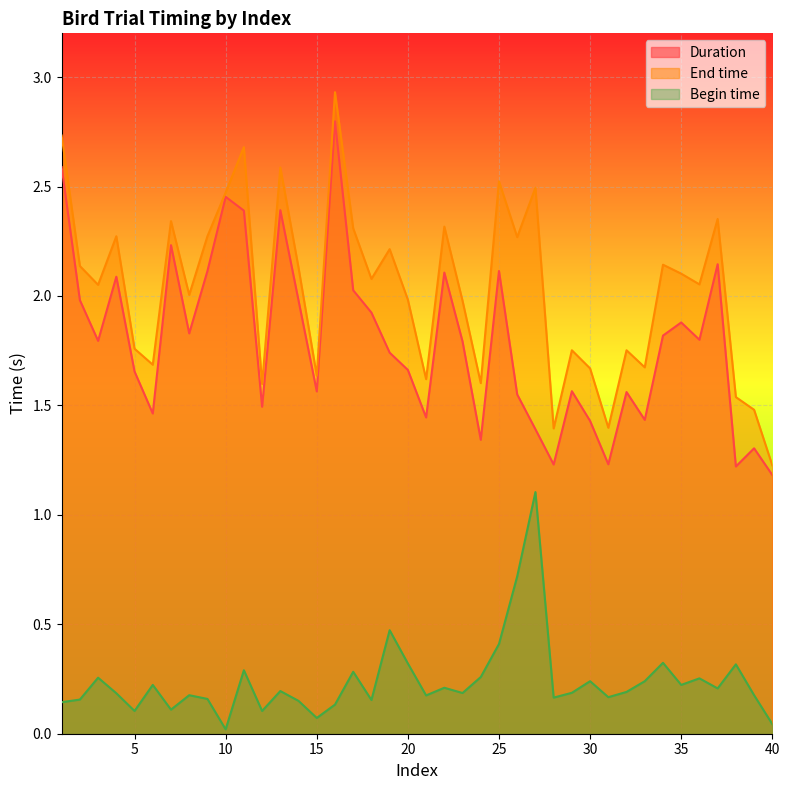

What is the value of the Duration point at the 11th from the left?

2.4